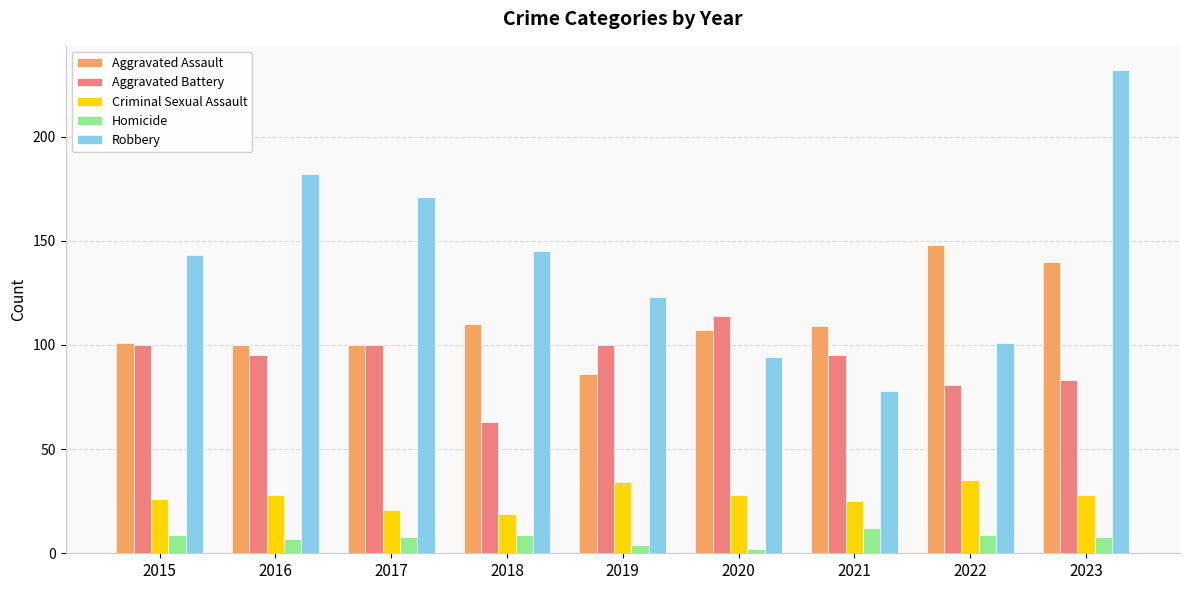

What is the sum of the Aggravated Assault values at 2023 and 2017?

240